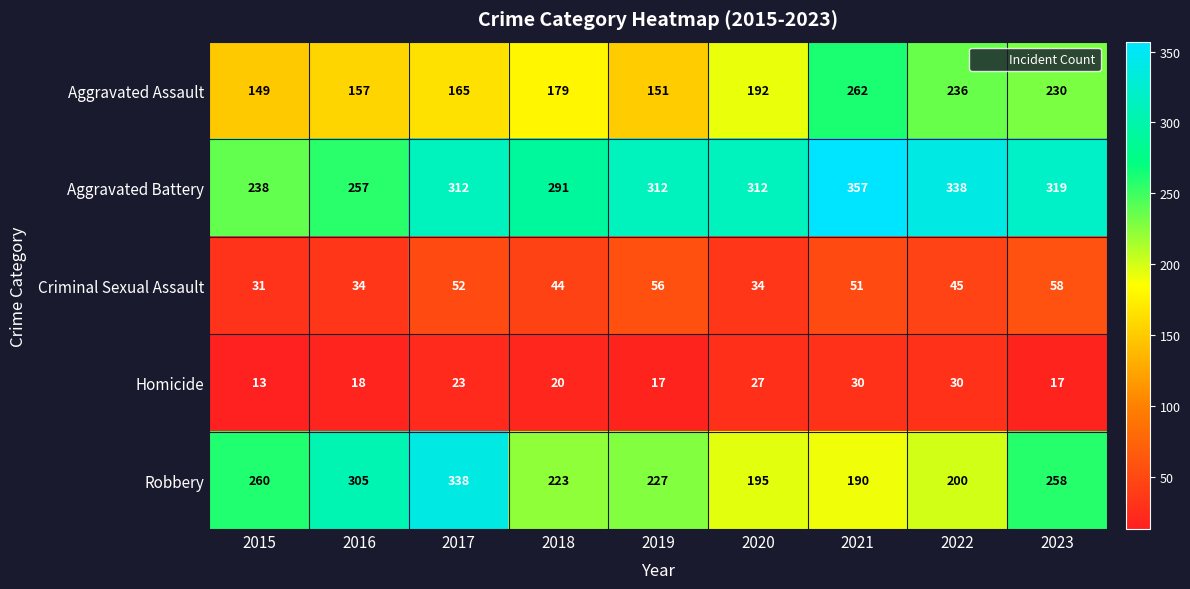

At which label is Criminal Sexual Assault closest to 44?

2018